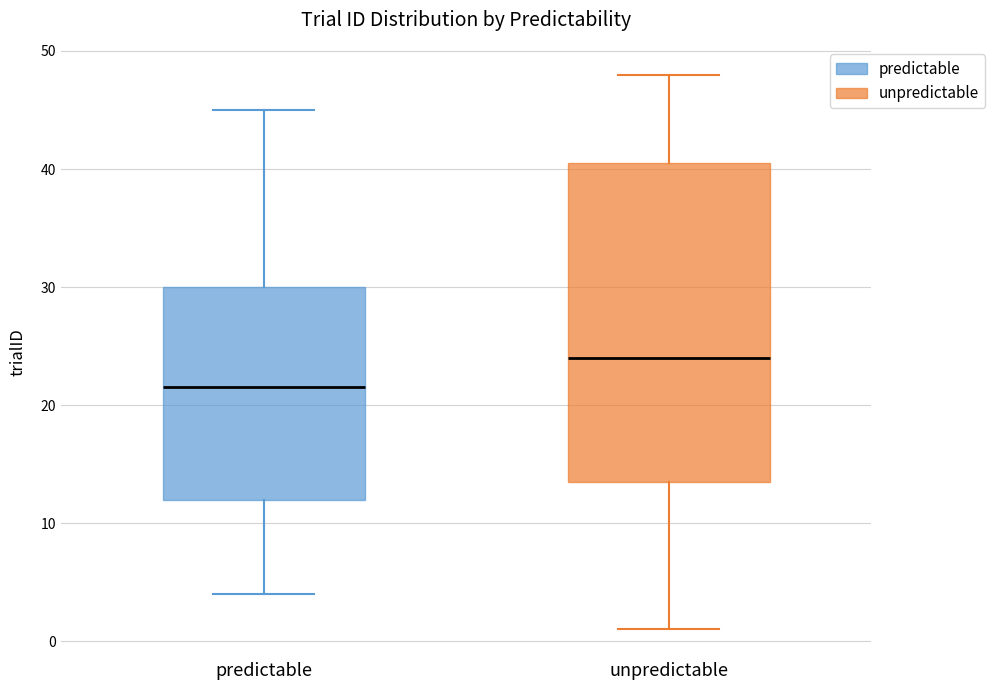

Which box's median line is the highest?

unpredictable